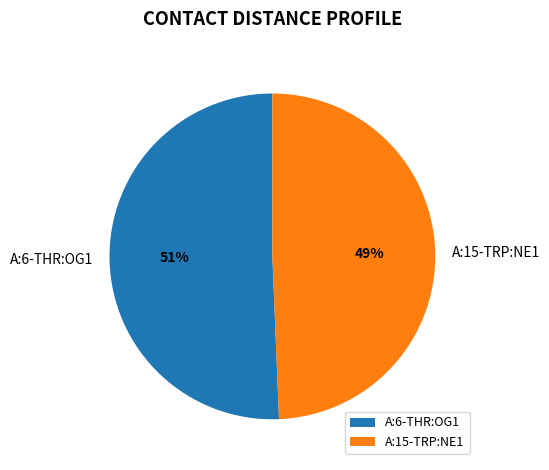

To the nearest percent, what is the average slice percentage?

50%